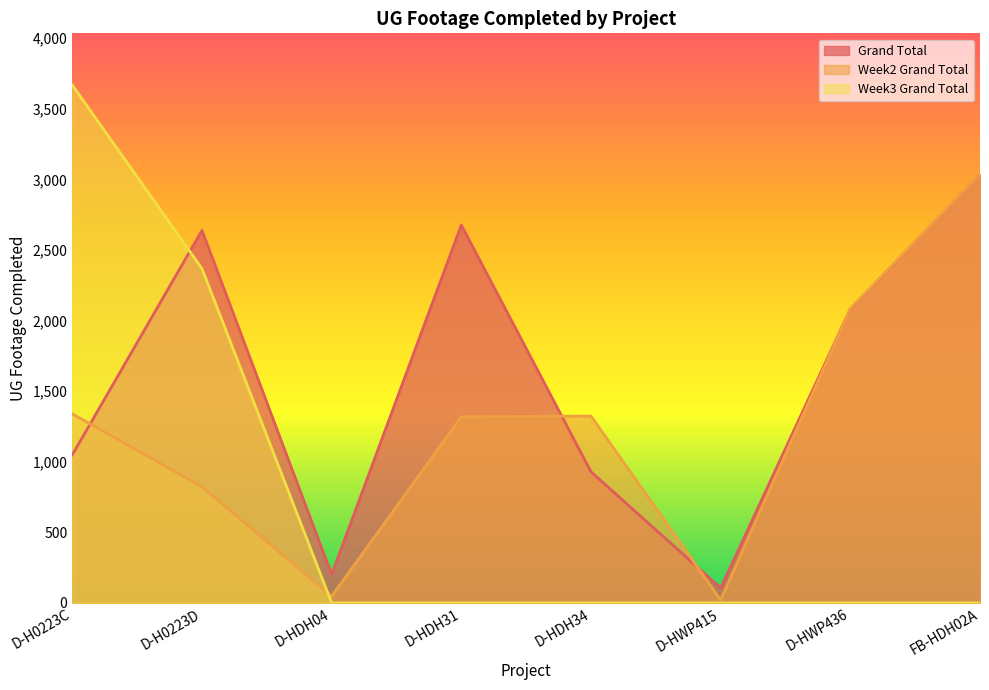

Reading left to right, extract all data points from this chart.

Grand Total: 1049	2639	202	2677	929	106	2082	3035
Week2 Grand Total: 1339	823	47	1319	1324	21	2085	3035
Week3 Grand Total: 3668	2368	0	0	0	0	0	0